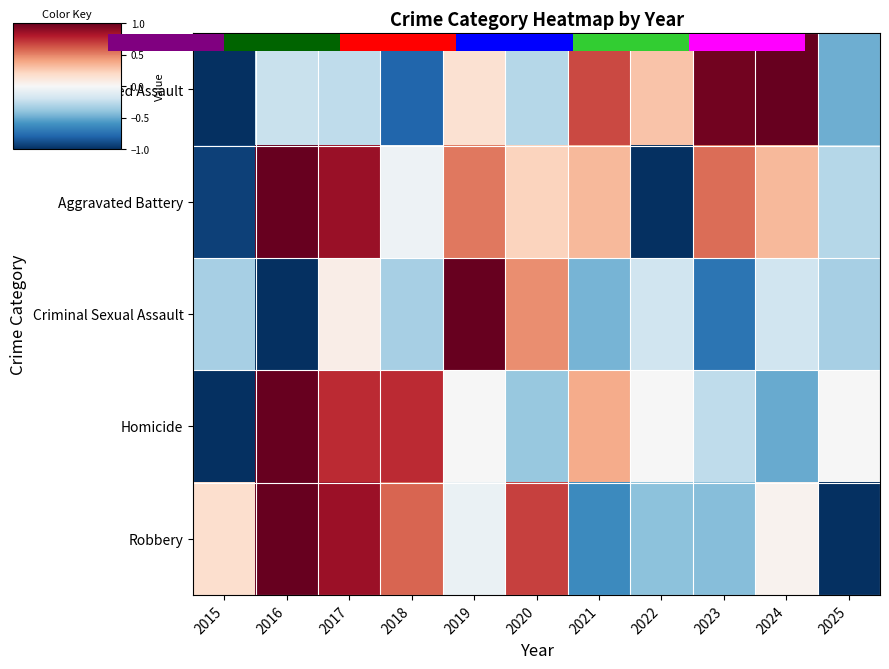

Rank the categories by Aggravated Battery value from lowest to highest.

2022, 2015, 2025, 2018, 2020, 2021, 2024, 2019, 2023, 2017, 2016